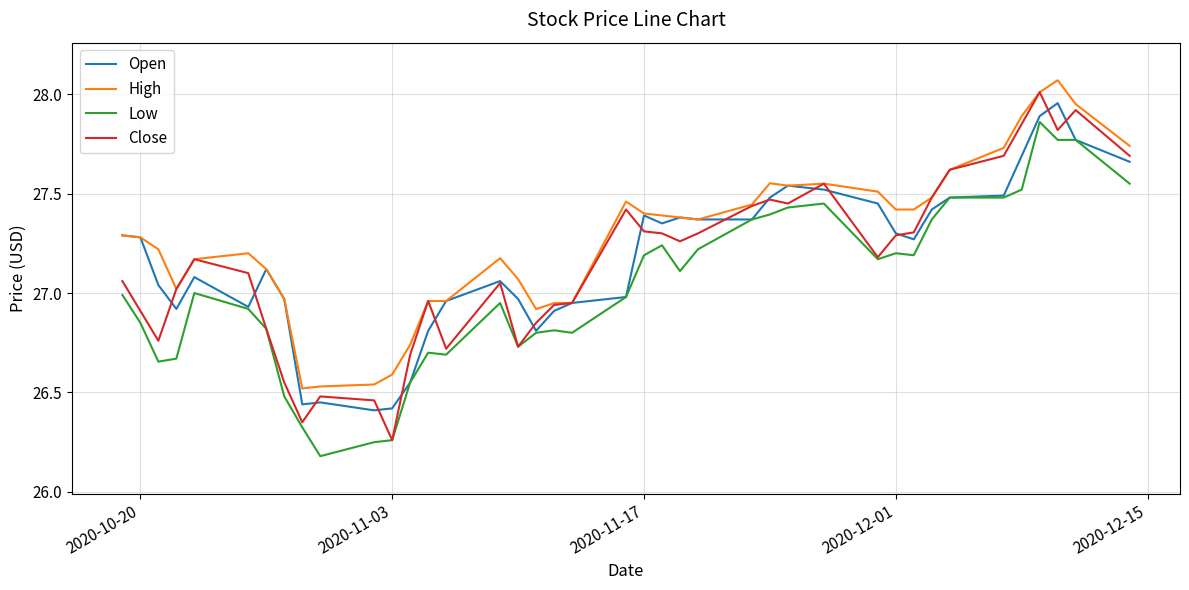

Does the chart have visible grid lines?

Yes